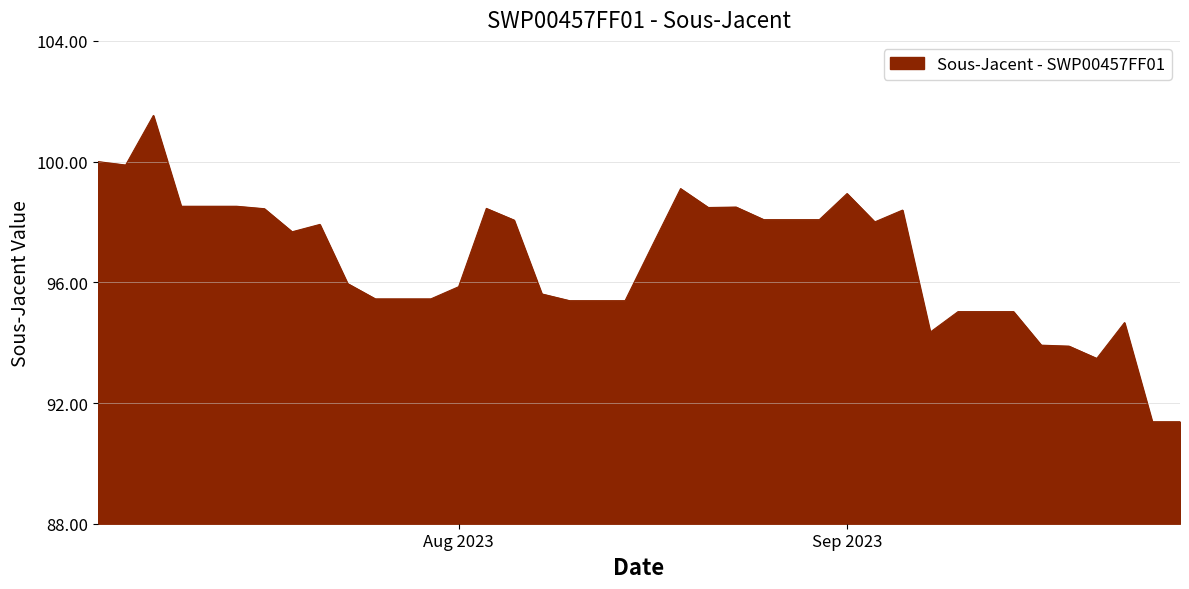

What is the smallest value displayed?

91.4